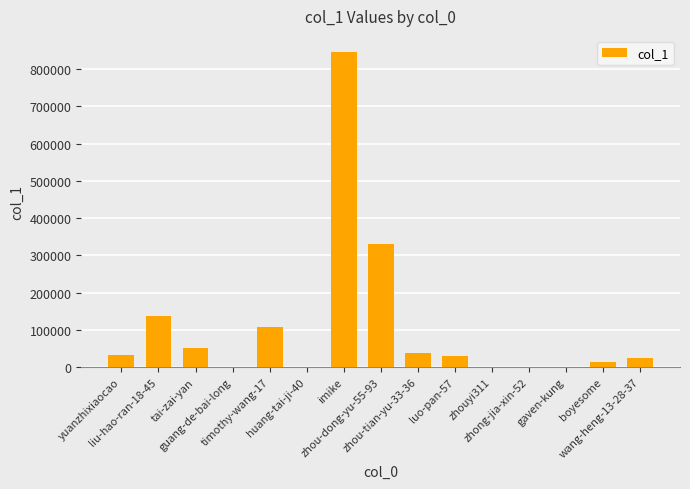

The chart shows a value of 260 at gaven-kung. True or false?

True